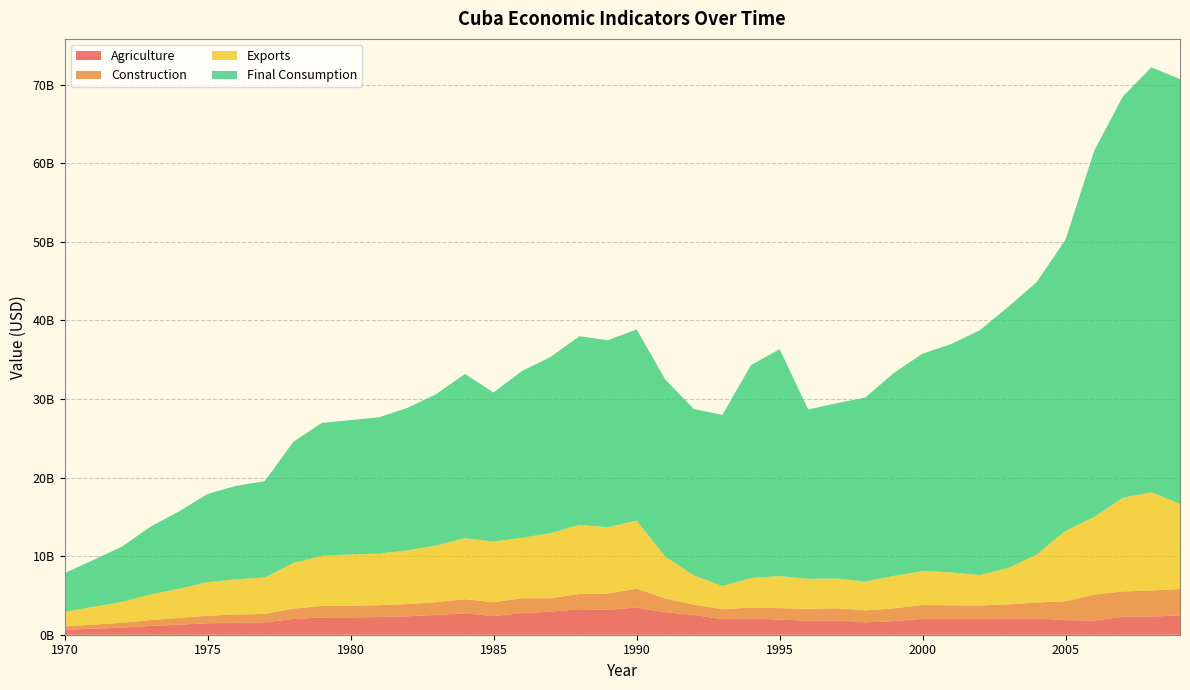

Reading left to right, extract all data points from this chart.

Agriculture: 636564683	773016423	909450424	1116951726	1276542204	1455658127	1540117893	1588061090	1999182423	2200318255	2207022606	2245386410	2352774086	2515007245	2739062377	2366682134	2772059571	2938692467	3243718566	3171312165	3445886945	2865949753	2531727576	1974816051	2073112882	1932088070	1784600000	1823000000	1574400000	1737100000	2017700000	2021200000	1997200000	2062600000	2091400000	1860828657	1795900000	2290300000	2321000000	2439500000
Construction: 423827157	514928735	605814378	743464731	848623700	969986928	1028425572	1057884972	1325577765	1453576392	1488193344	1515150876	1548471511	1629263116	1776639223	1771973585	1877051906	1700376291	1942074509	2069466756	2430309293	1755123194	1293744938	1274922434	1372143255	1453984957	1503400000	1544900000	1529100000	1623400000	1761100000	1721200000	1716100000	1795000000	2007600000	2398182366	3320900000	3217200000	3303400000	3377000000
Exports: 1857341129	2255932890	2654167318	3258362969	3719865683	4251688748	4499178834	4635275296	5819654932	6376992464	6521878407	6565341323	6838154495	7224303862	7765973285	7725611212	7687326844	8295199440	8794227413	8422023964	8662002703	5333134790	3736499618	2951147145	3766431920	4077831269	3831000000	3785600000	3668100000	4123500000	4318900000	4193400000	3872000000	4649900000	6120800000	8962900000	9869700000	11917900000	12506400000	10839000000
Final Consumption: 4910892338	5964107505	7017116412	8616656533	9843678613	11232746263	11887902251	12256356723	15409233879	16931684130	17090963344	17356694567	18146399487	19260429400	20906886807	18955625855	21240373395	22424259642	23999827358	23818413556	24320507559	22543771684	21169546377	21768340593	27089474051	28877277410	21542800000	22309900000	23411000000	25843900000	27668600000	29047200000	31163100000	33226600000	34708700000	37065300000	46597800000	51050500000	54079500000	54045000000